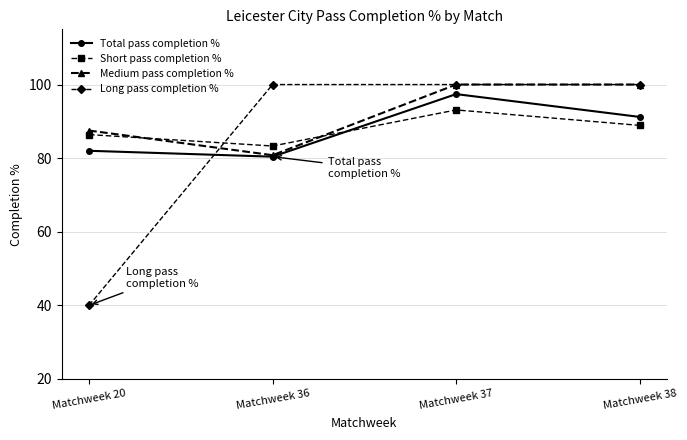

What are all the series names shown in the legend?

Total pass completion %, Short pass completion %, Medium pass completion %, Long pass completion %